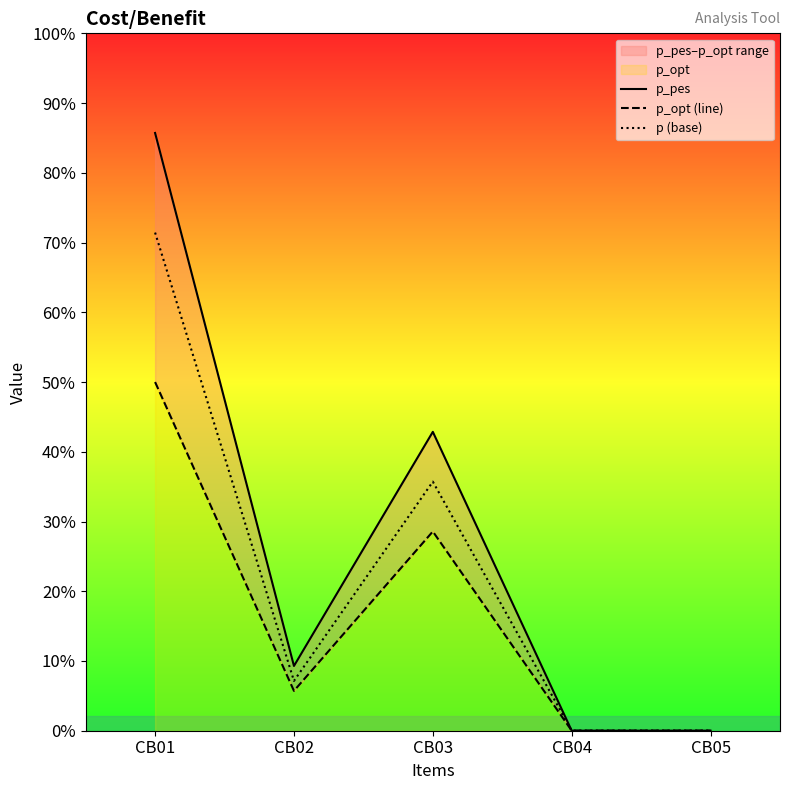

Which has a higher value, CB01 or CB05?

CB01